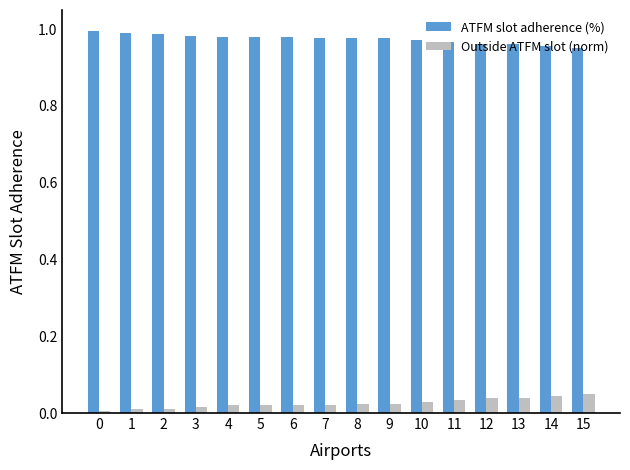

Which series has the largest total across all categories?

ATFM slot adherence (%)